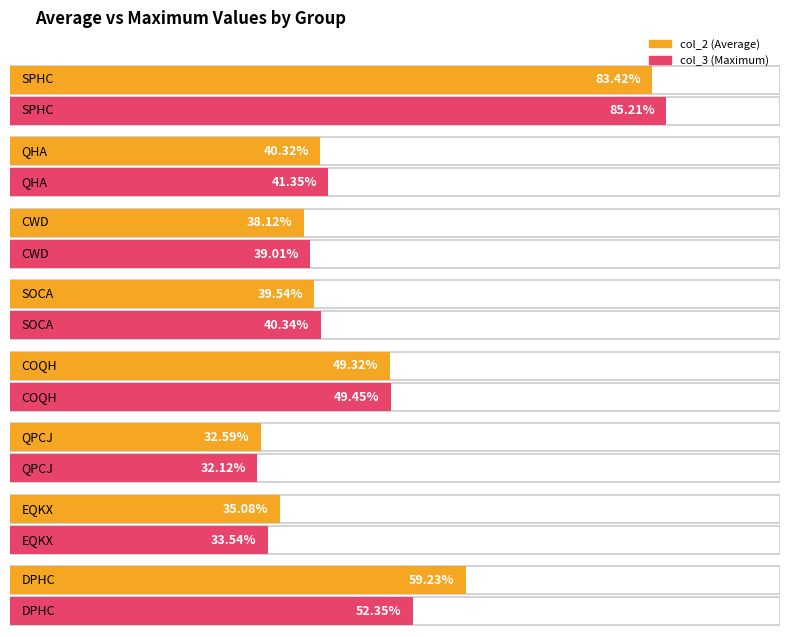

What is the difference between the maximum and minimum values in the col_2 series?

50.8